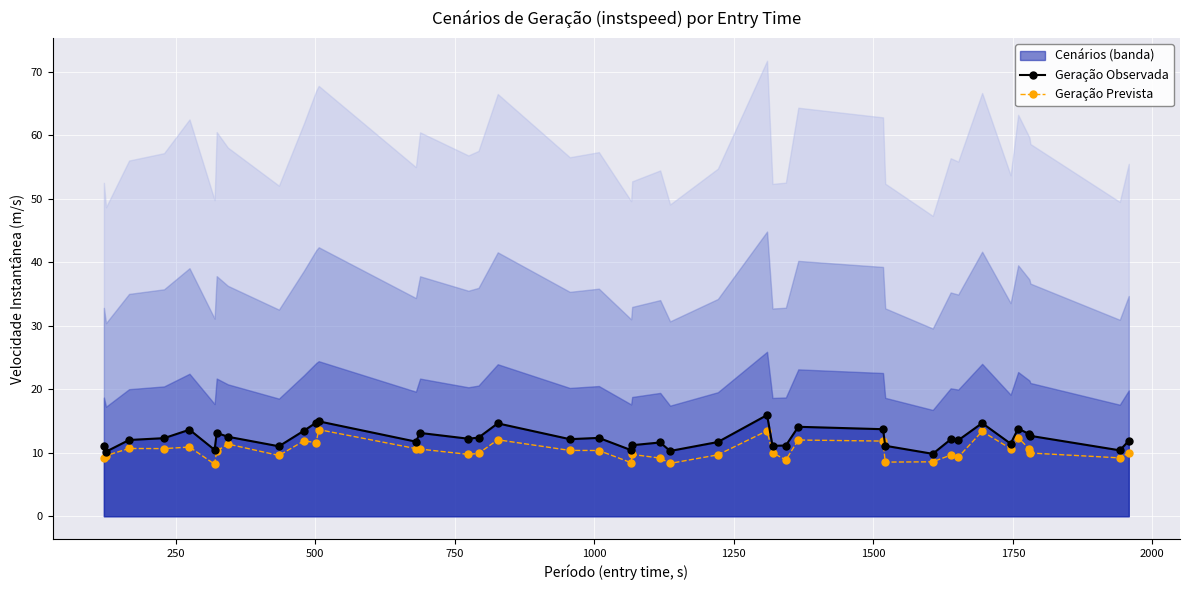

What is the value of the Geração Observada point at the 7th from the left?

13.1